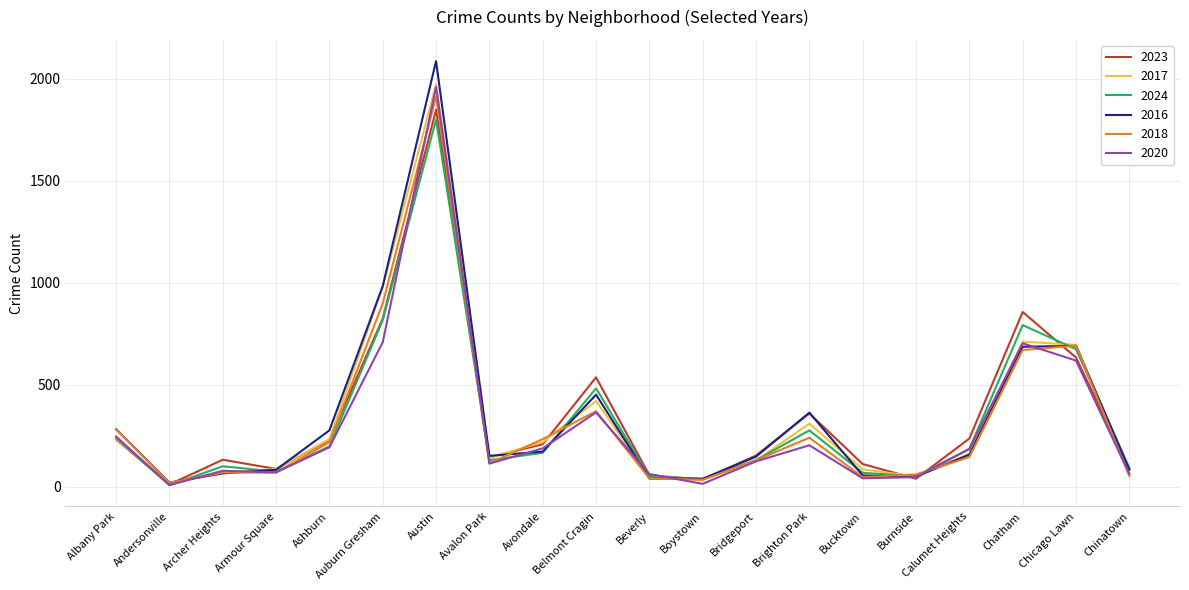

Which series has the widest spread of values?

2016